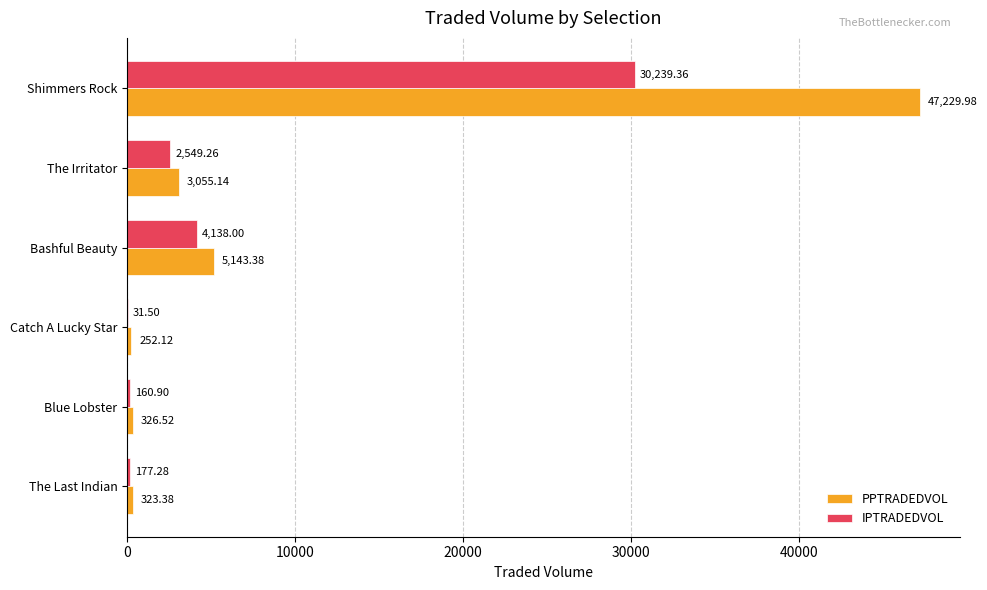

What is the sum of all PPTRADEDVOL values?

56330.5